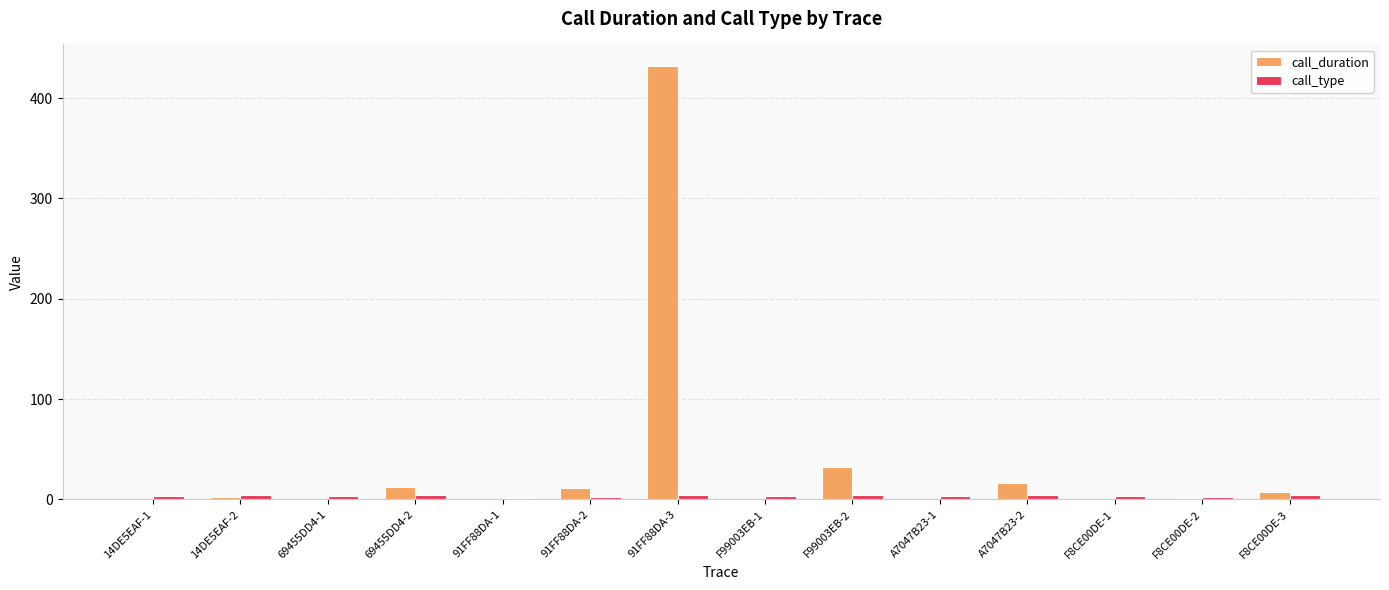

How many distinct data groups are displayed?

2